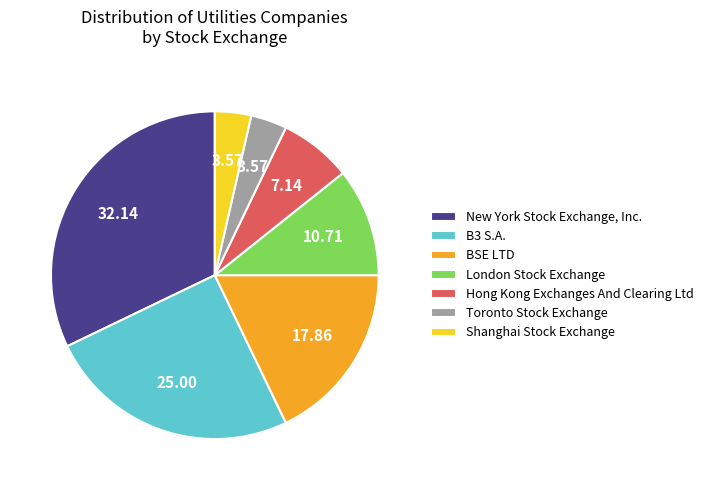

Does any single category account for the majority?

No